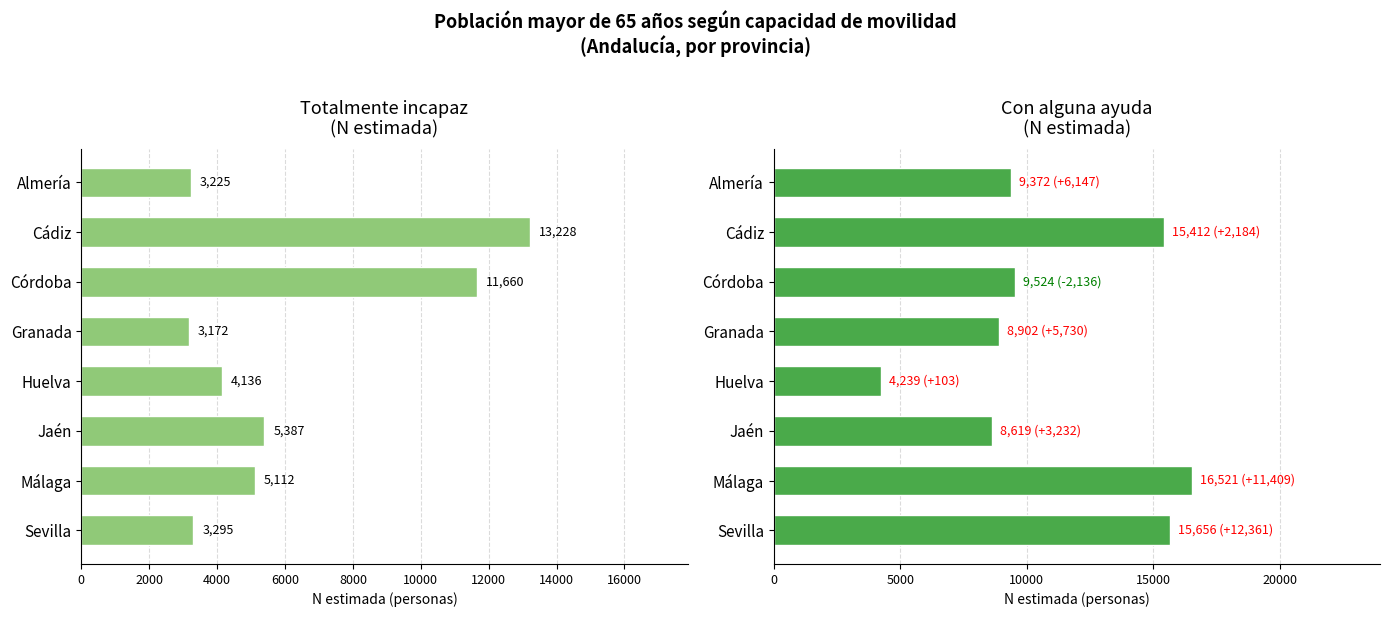

How many distinct data groups are displayed?

2